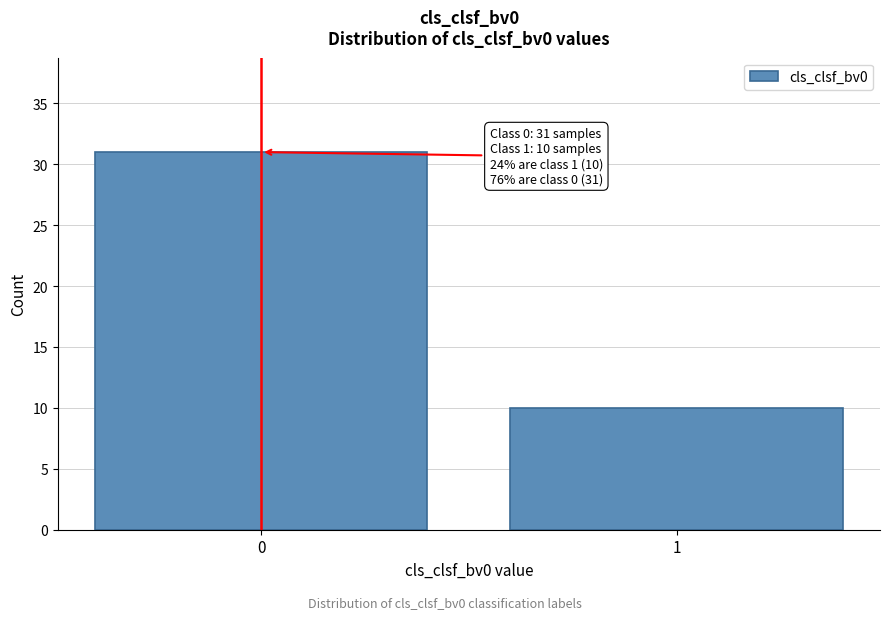

Reading left to right, extract all data points from this chart.

31	10